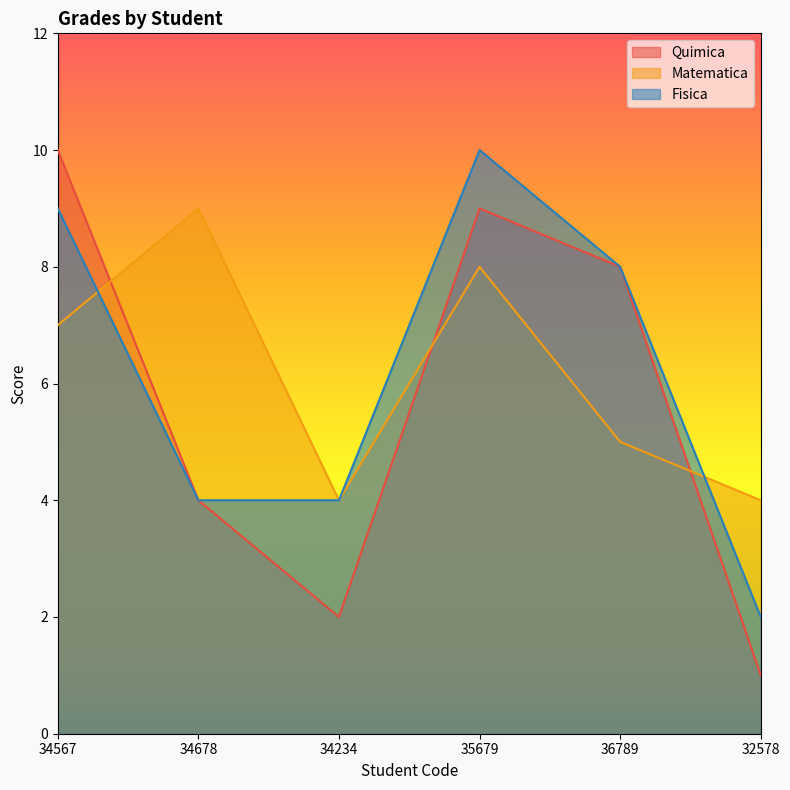

How many lines are shown in the chart?

3